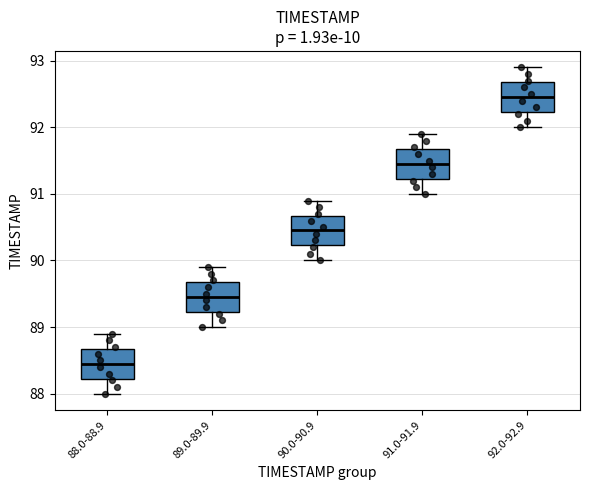

Reading left to right, read every box against the y-axis: the position of its median line, the range the box covers, and the ends of its whiskers. The values are not printed on the chart, so give them approximately, as read against the axis.

88.0-88.9: median 88.5, box 88.2 to 88.7, whiskers 88.0 to 88.9
89.0-89.9: median 89.5, box 89.2 to 89.7, whiskers 89.0 to 89.9
90.0-90.9: median 90.5, box 90.2 to 90.7, whiskers 90.0 to 90.9
91.0-91.9: median 91.5, box 91.2 to 91.7, whiskers 91.0 to 91.9
92.0-92.9: median 92.5, box 92.2 to 92.7, whiskers 92.0 to 92.9